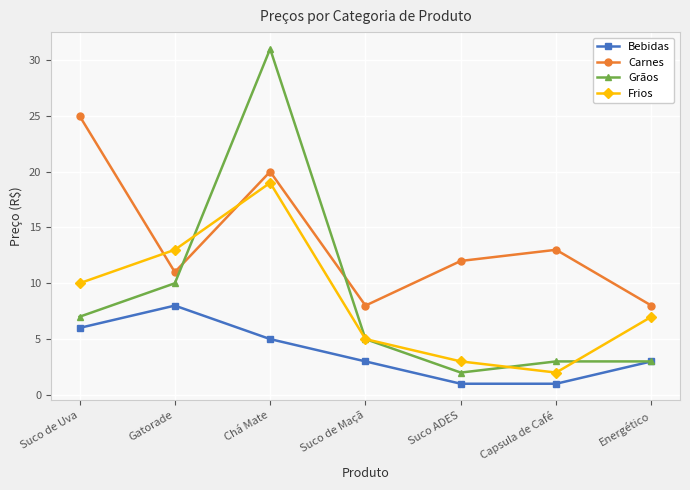

How many interior local valleys does the Frios series have?

1